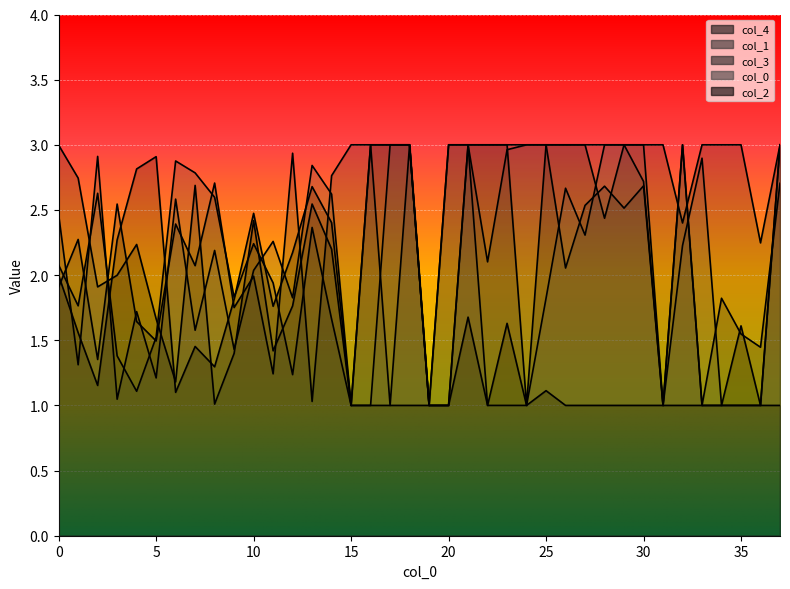

What is the approximate value of 2 at 34?

1.0